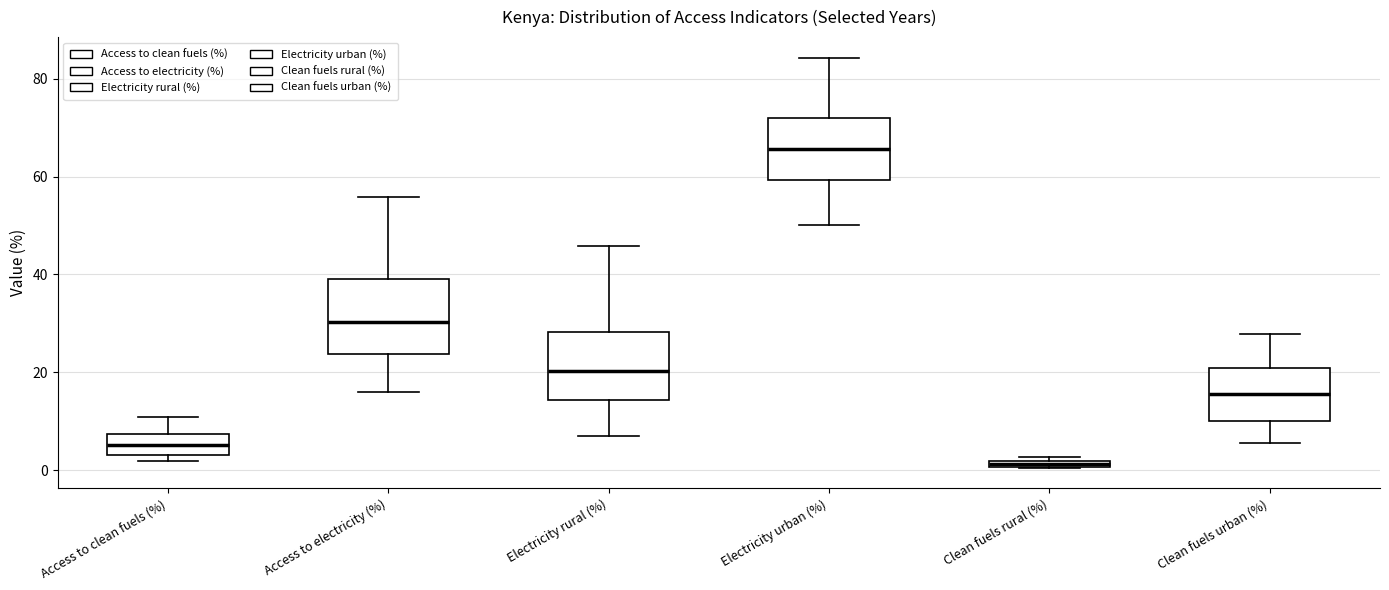

Where does the upper whisker of the box for Access to clean fuels (%) end on the y-axis? The values are not printed on the chart, so give them approximately, as read against the axis.

10